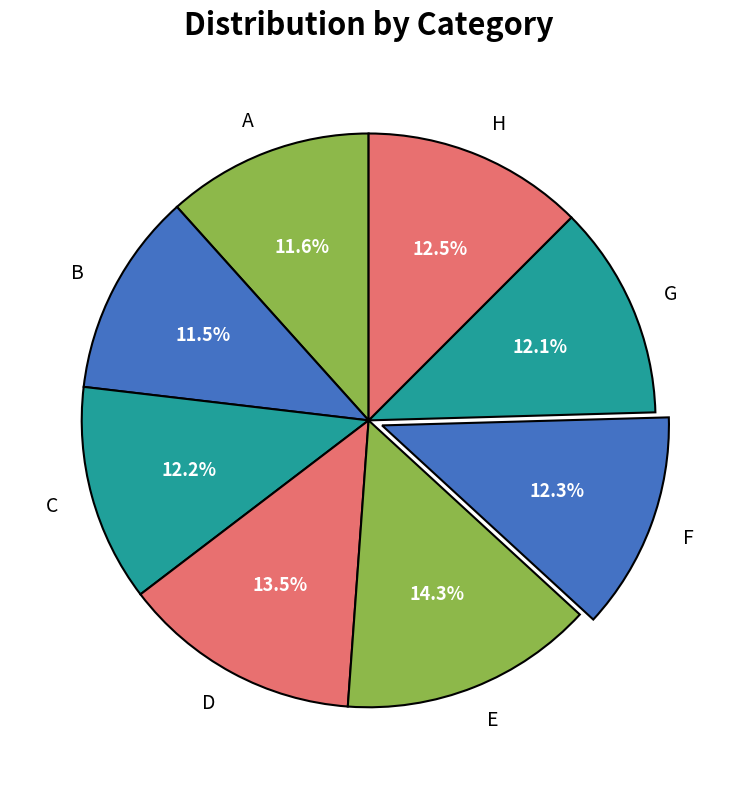

Does B account for over 50% of the chart?

No